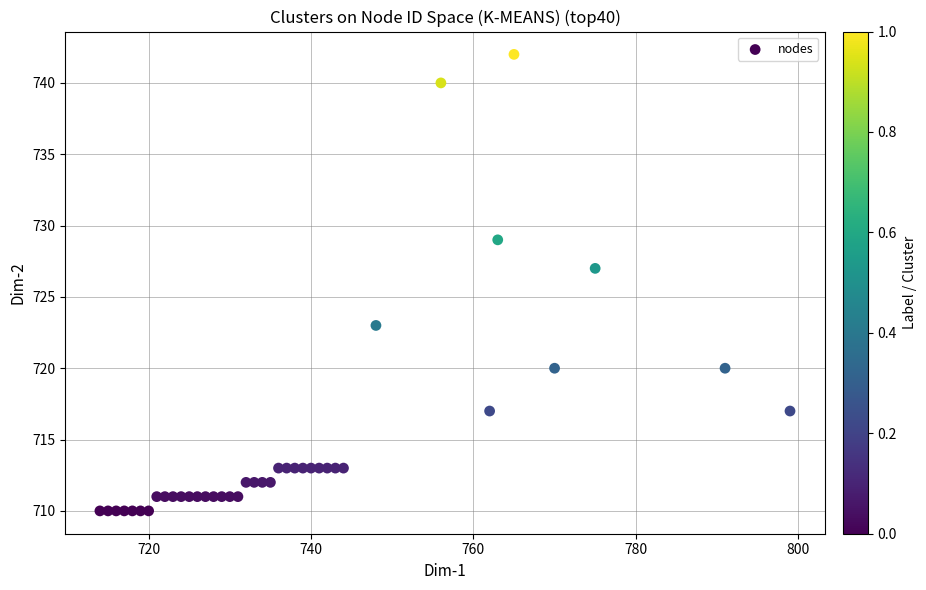

What Y value in the scatter plot is closest to 726?

727